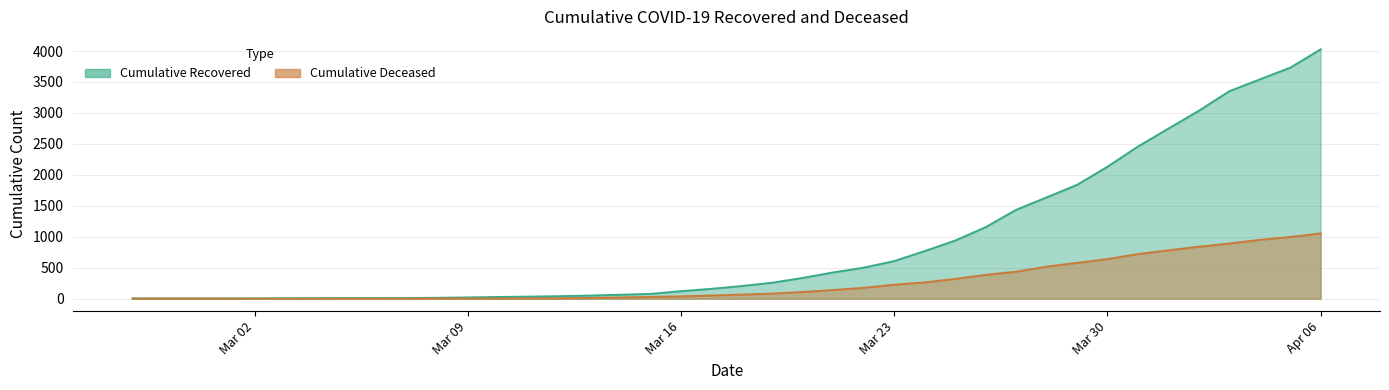

Is it true that cumulative_recovered equals 1434 at 2020-03-27?

True